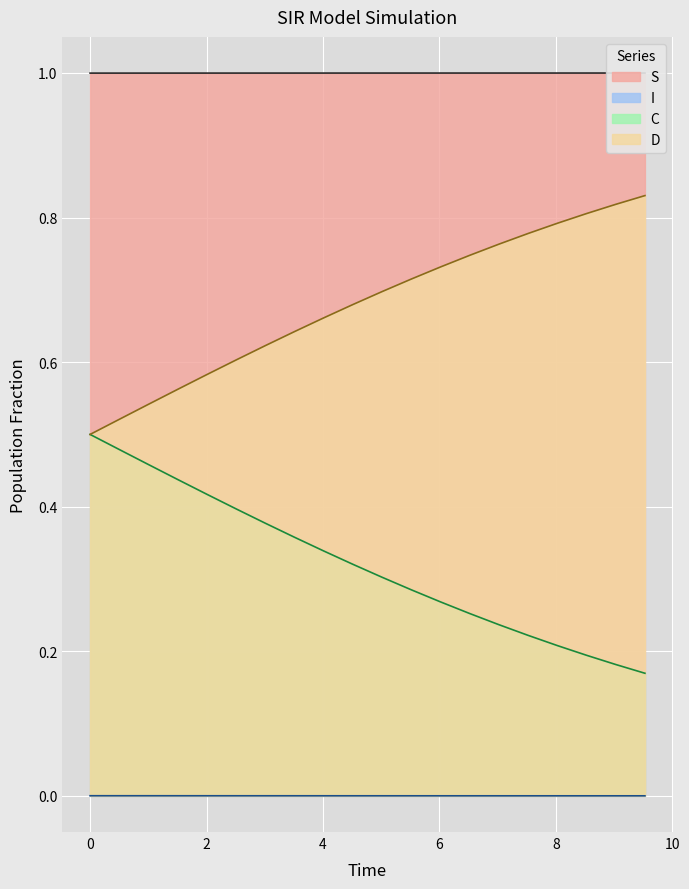

What is the average value of the S series?

1.0